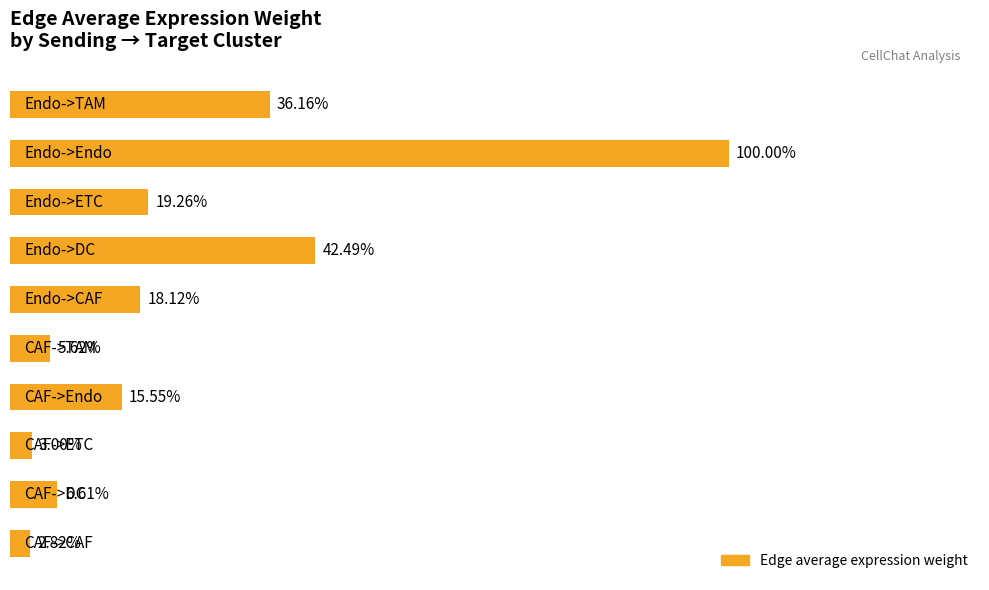

Are the bars horizontal?

Yes